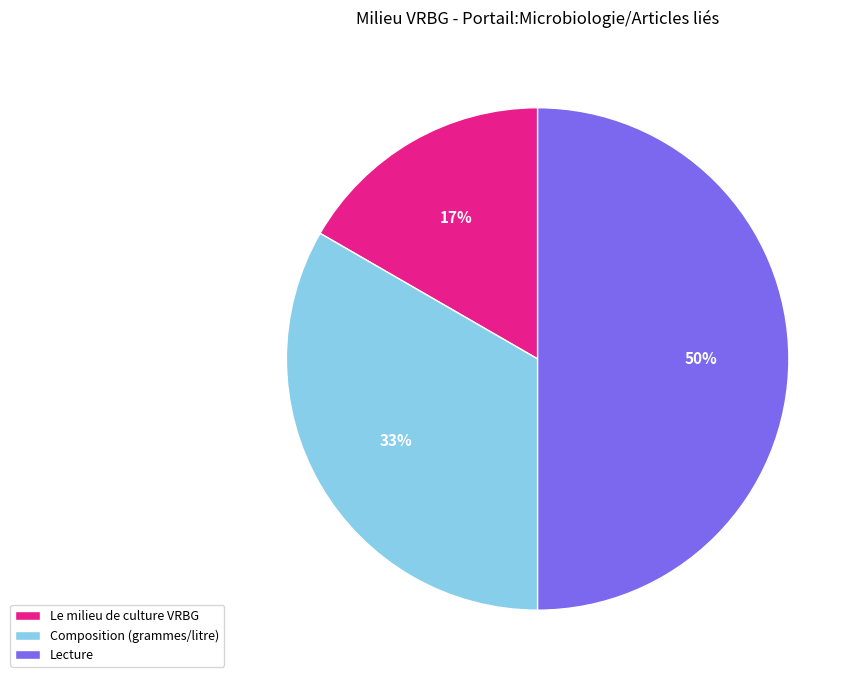

Is it true that Composition (grammes/litre) is 33% of the pie?

True